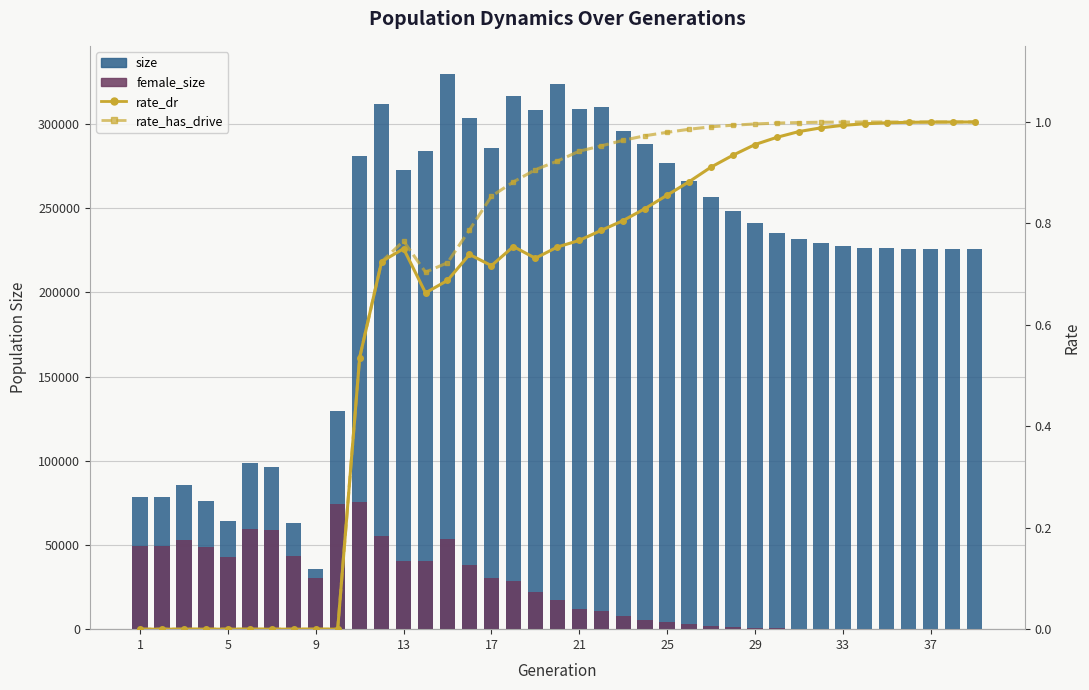

How many series are shown in this chart?

4